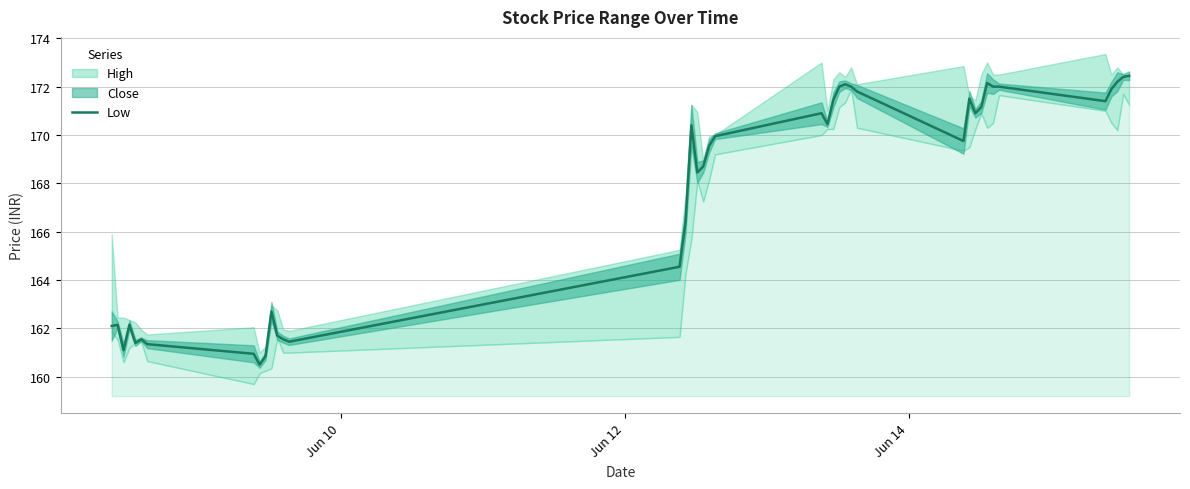

What is the minimum value for Low?

160.5